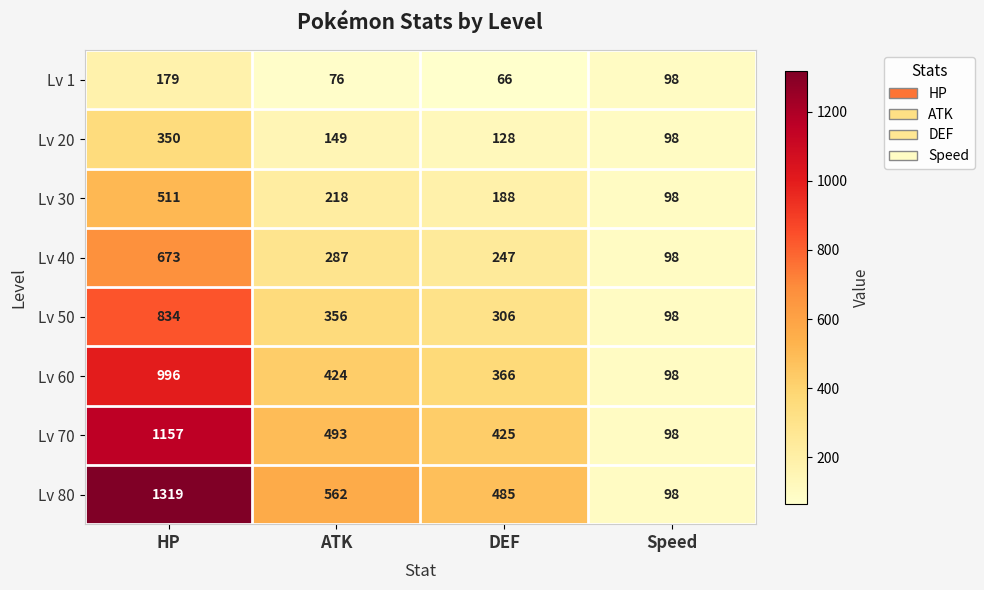

Is it true that Lv 70 equals 98 at Speed?

True